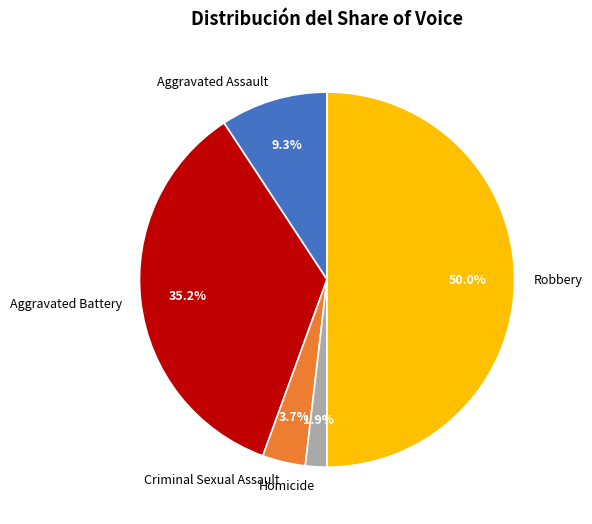

Which has a higher value, Homicide or Criminal Sexual Assault?

Criminal Sexual Assault